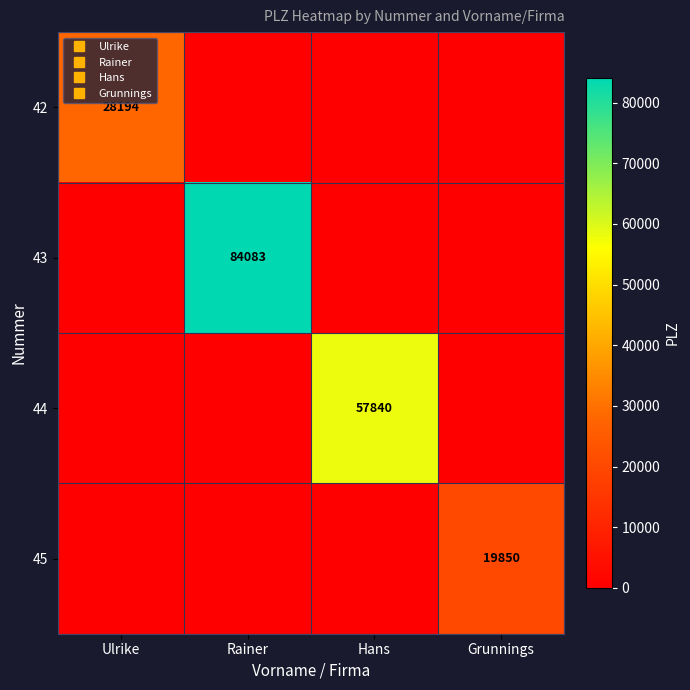

The 44 series shows 0 at Rainer. True or false?

True